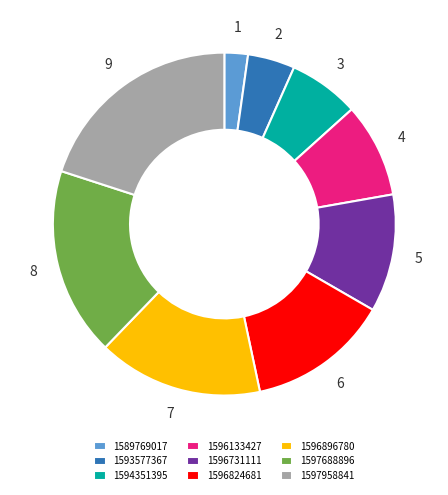

Combined, do 1597958841 and 1596133427 account for over 50%?

No